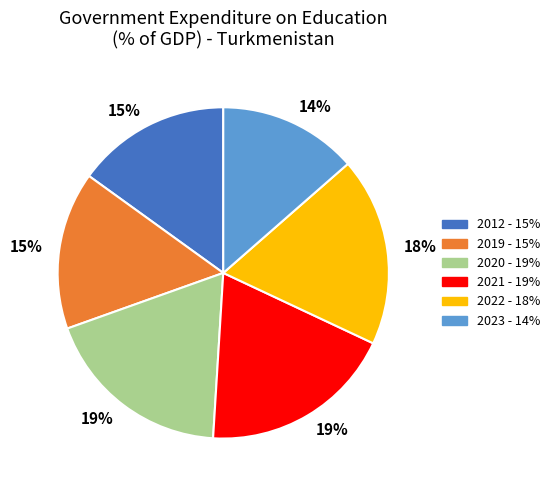

Is there any slice that represents more than half of the pie?

No